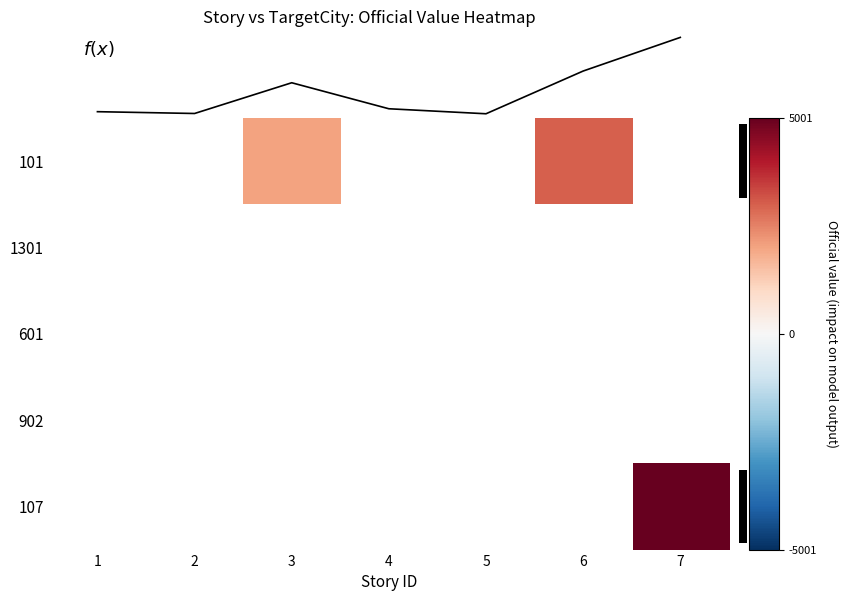

At 3, list the series in order from smallest to largest.

101, 1301, 601, 902, 107